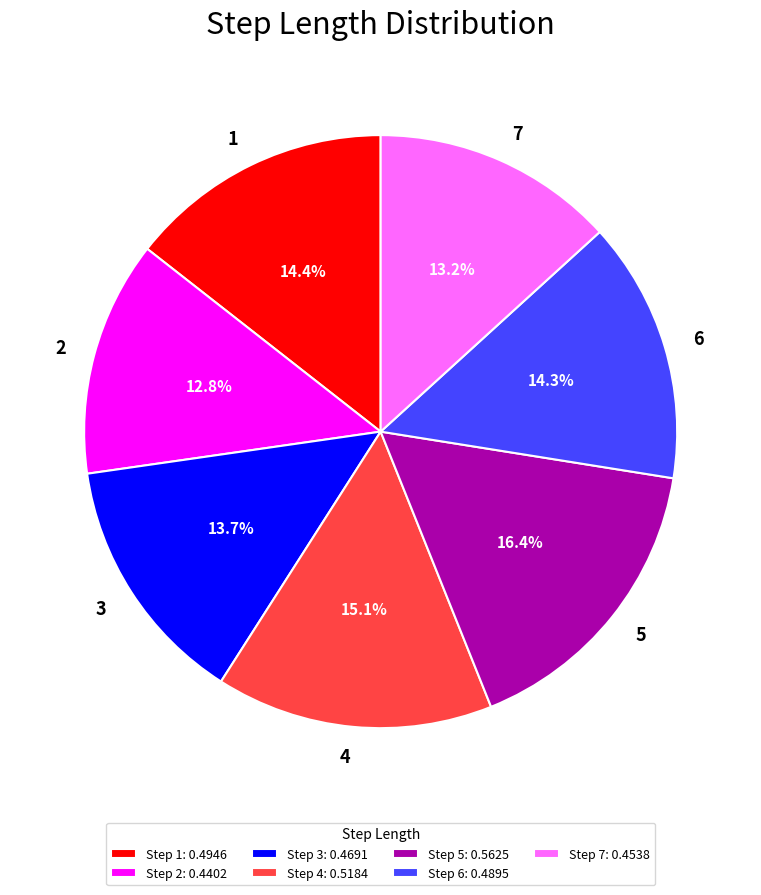

The 6 slice represents 8% of the pie. True or false?

False